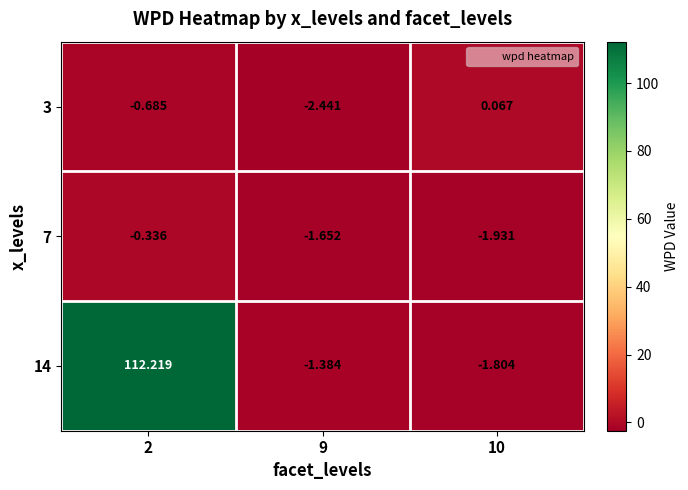

How many data points in 14 are less than -1?

2